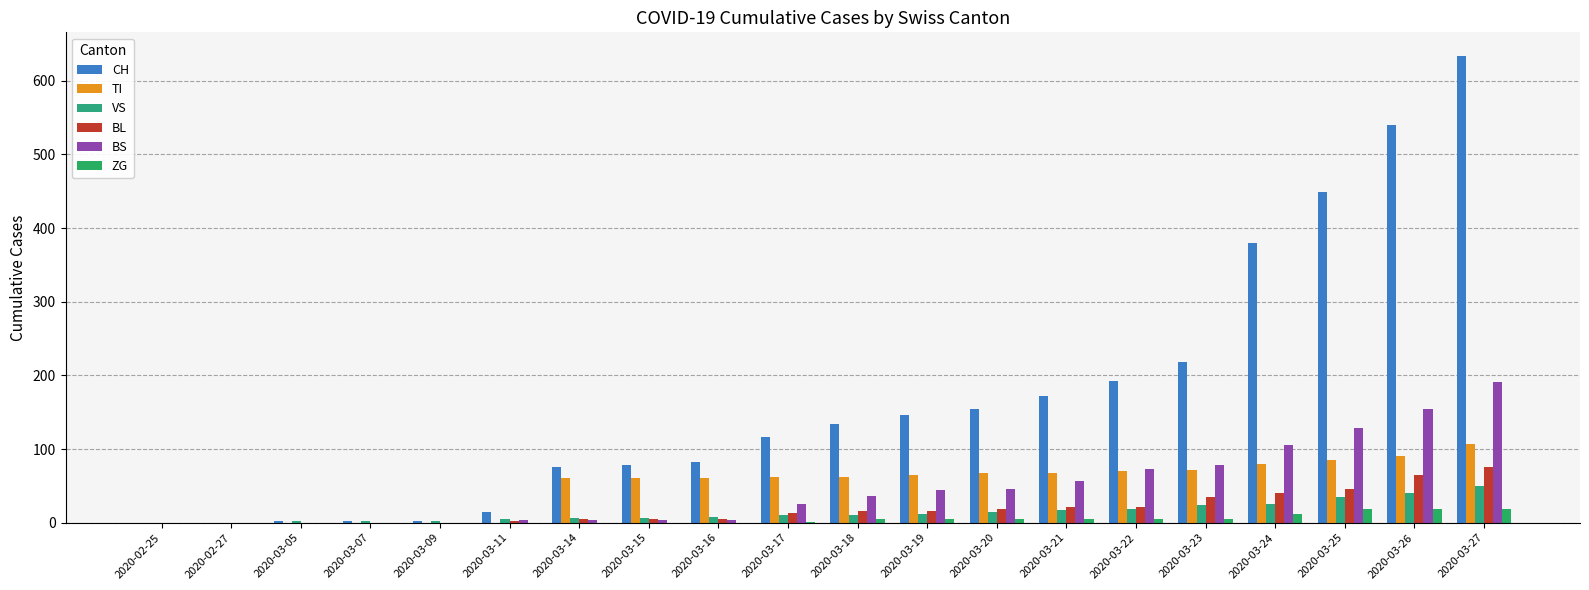

Which series has the largest range (max minus min)?

CH